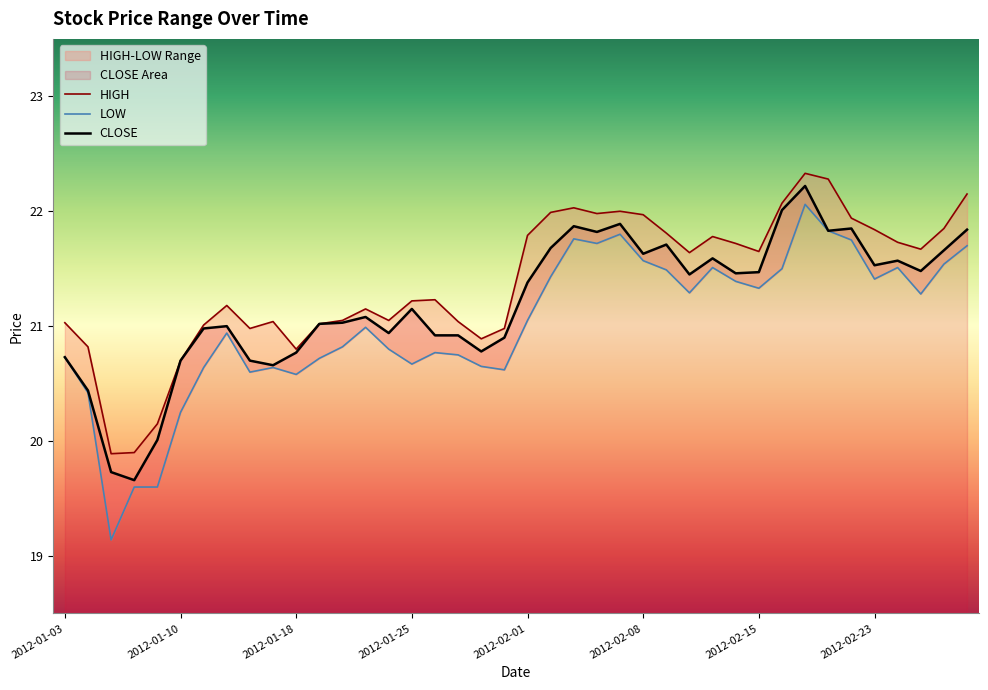

What is the average value of the HIGH series?

21.4